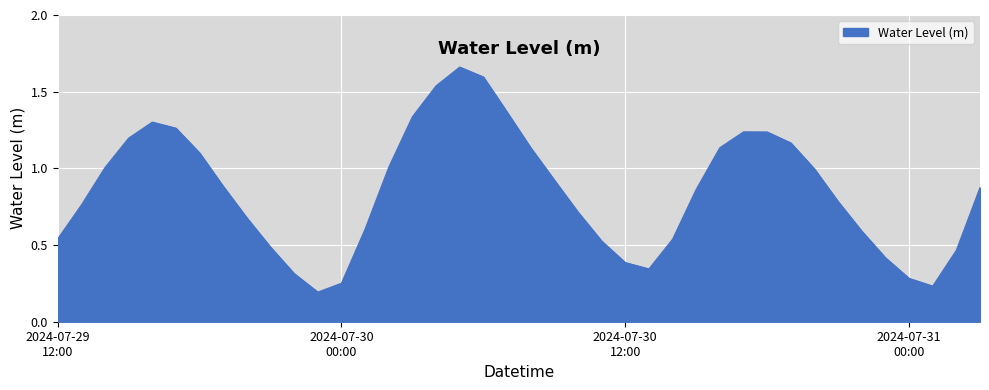

List the labels in order of value, smallest first.

2024-07-29 23:00, 2024-07-31 01:00, 2024-07-30 00:00, 2024-07-31 00:00, 2024-07-29 22:00, 2024-07-30 13:00, 2024-07-30 12:00, 2024-07-30 23:00, 2024-07-31 02:00, 2024-07-29 21:00, 2024-07-30 11:00, 2024-07-30 14:00, 2024-07-29 12:00, 2024-07-30 22:00, 2024-07-30 01:00, 2024-07-29 20:00, 2024-07-30 10:00, 2024-07-29 13:00, 2024-07-30 21:00, 2024-07-30 15:00, 2024-07-31 03:00, 2024-07-29 19:00, 2024-07-30 09:00, 2024-07-30 20:00, 2024-07-29 14:00, 2024-07-30 02:00, 2024-07-29 18:00, 2024-07-30 08:00, 2024-07-30 16:00, 2024-07-30 19:00, 2024-07-29 15:00, 2024-07-30 18:00, 2024-07-30 17:00, 2024-07-29 17:00, 2024-07-29 16:00, 2024-07-30 03:00, 2024-07-30 07:00, 2024-07-30 04:00, 2024-07-30 06:00, 2024-07-30 05:00